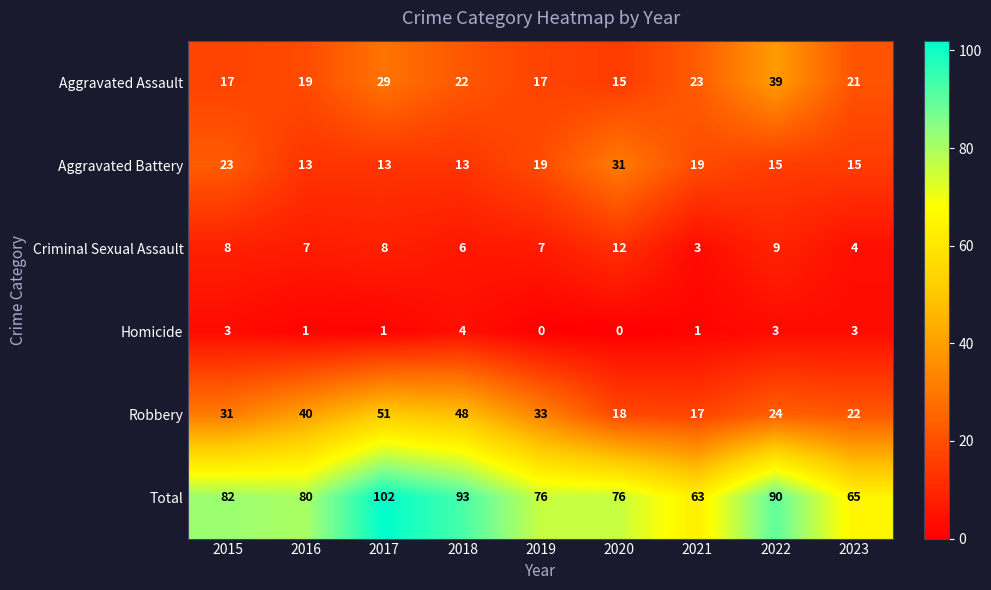

What is the difference between the maximum and minimum values in the Criminal Sexual Assault series?

9